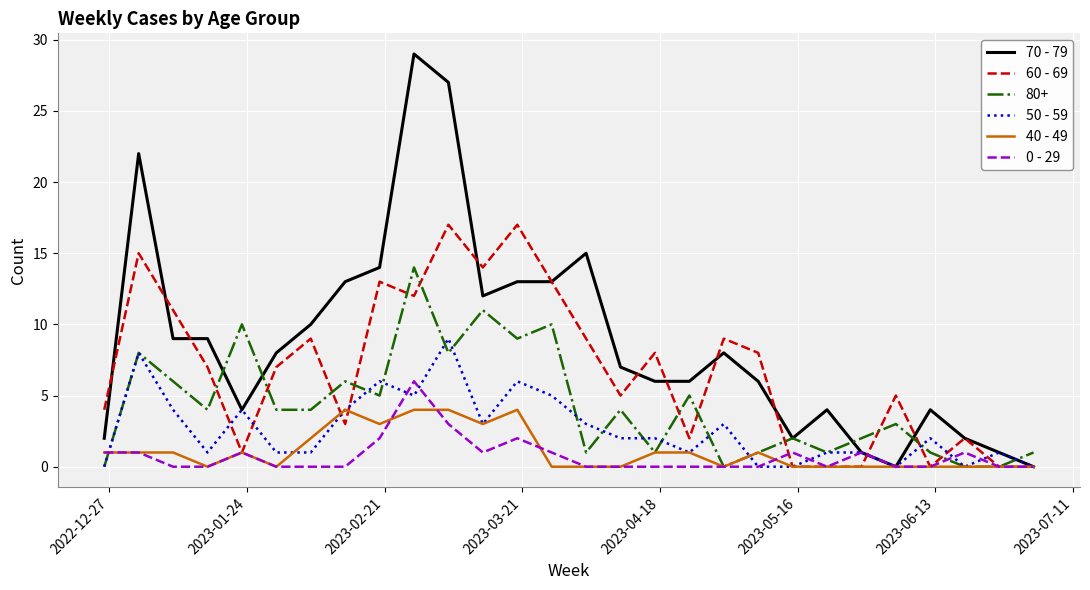

Which series has the largest total across all categories?

70 - 79